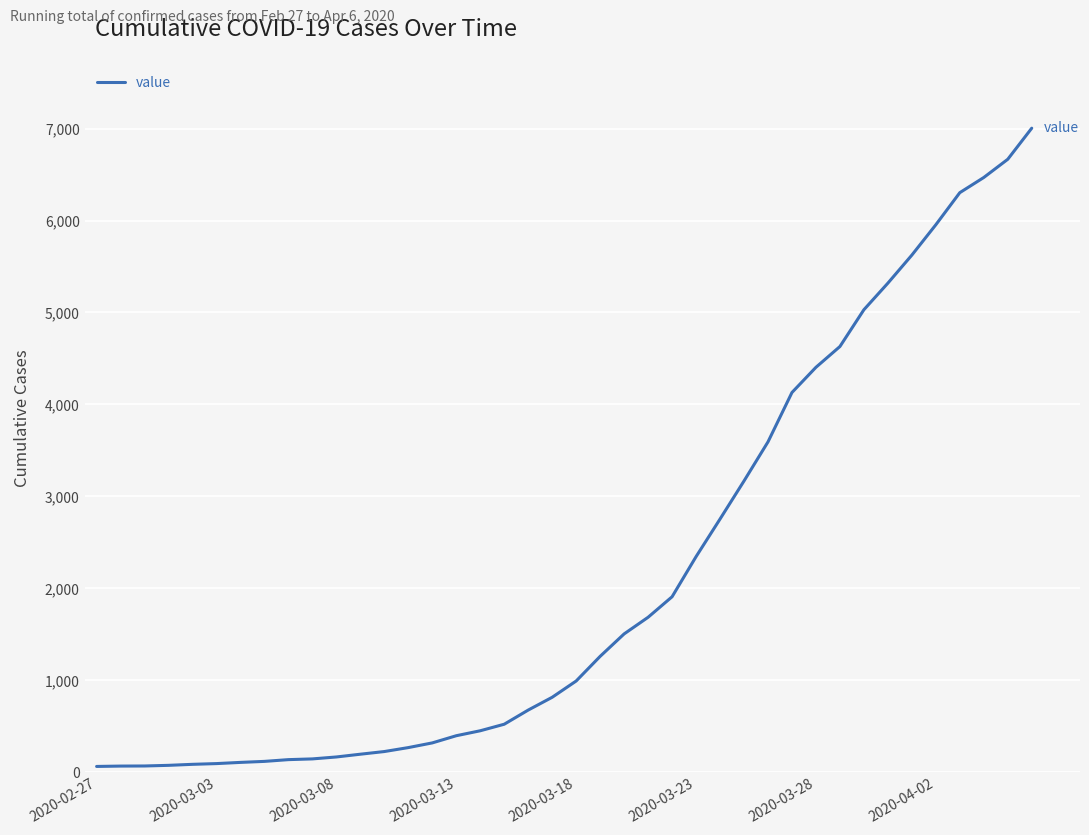

What is the maximum value shown in the chart?

7004